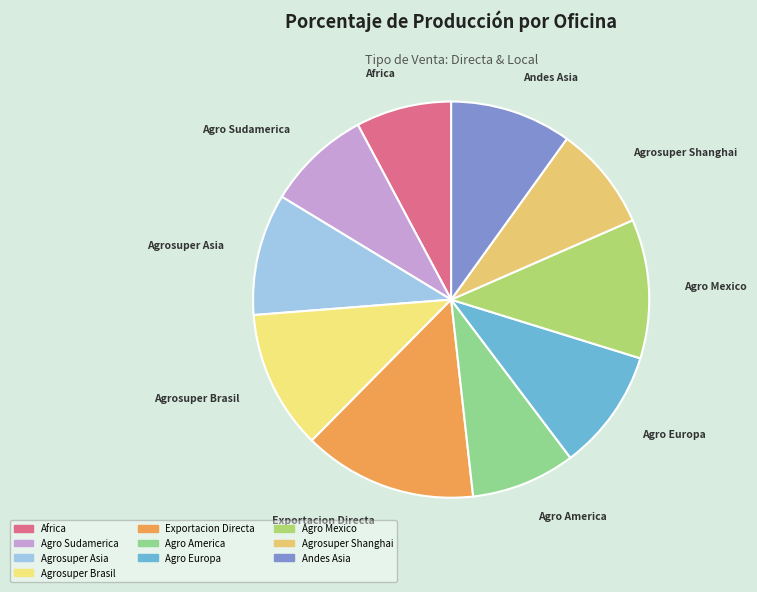

True or false: Agrosuper Brasil accounts for 3% of the total.

False